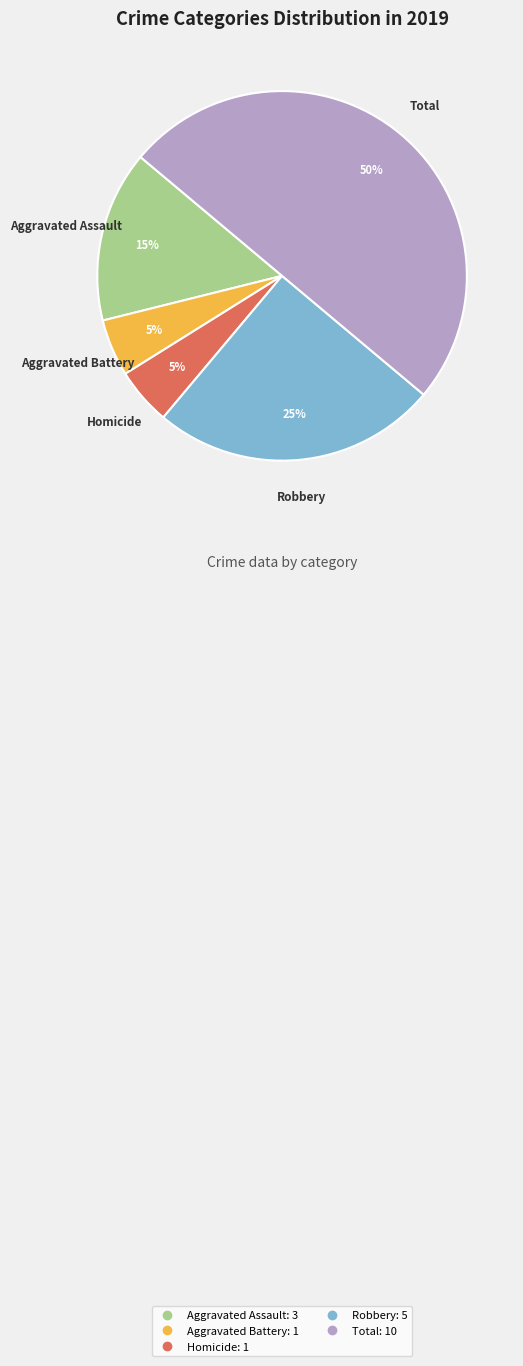

To the nearest percent, what is the average slice percentage?

20%